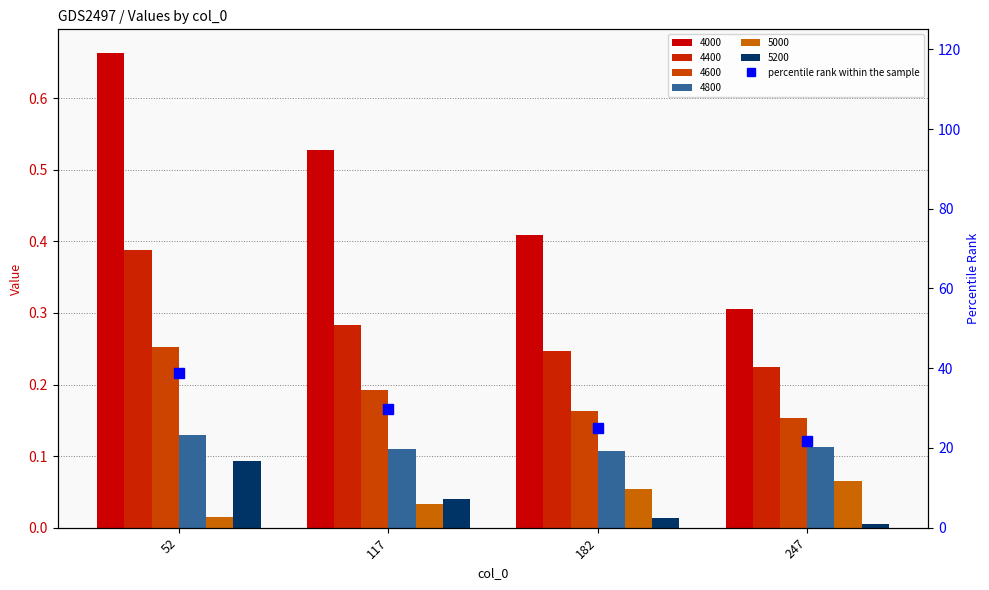

Reading left to right, extract all data points from this chart.

38.7	29.8	25.0	21.8